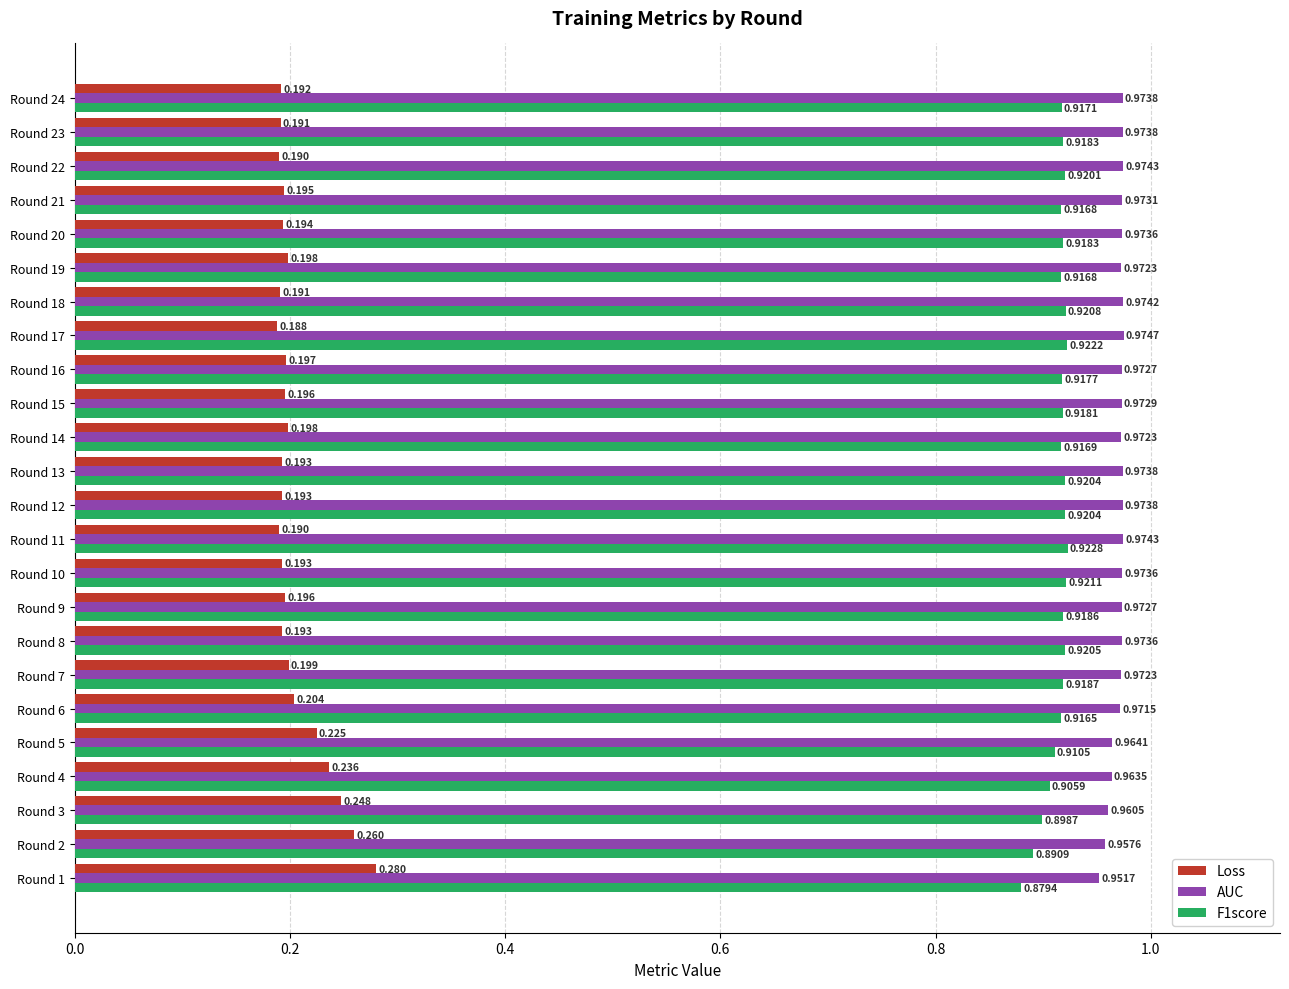

What is the sum of all Loss values?

4.9